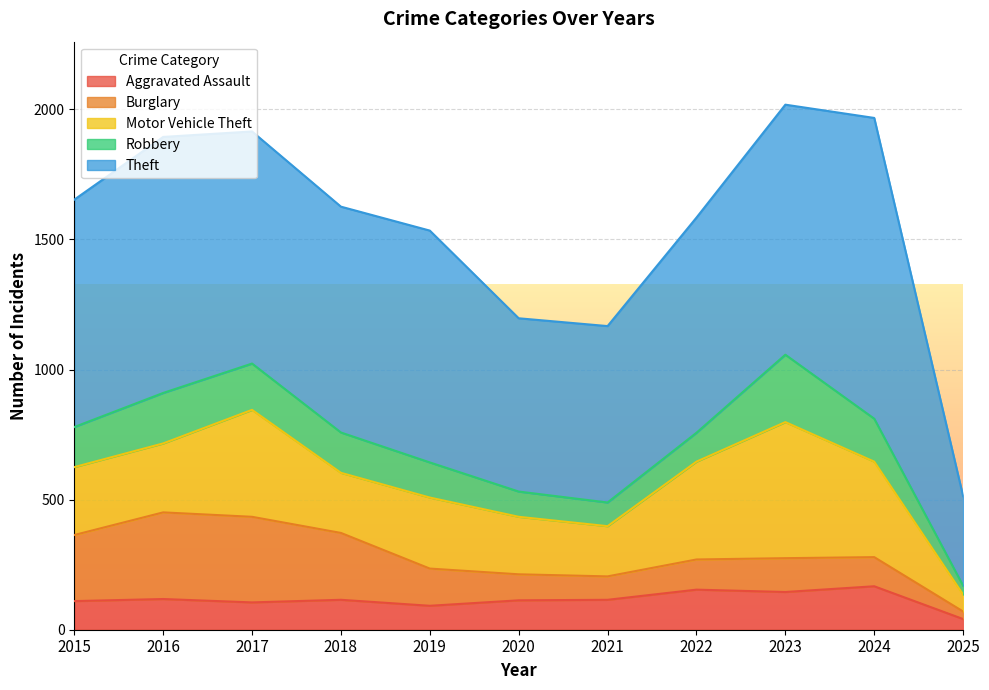

How many interior local peaks does the Theft series have?

3